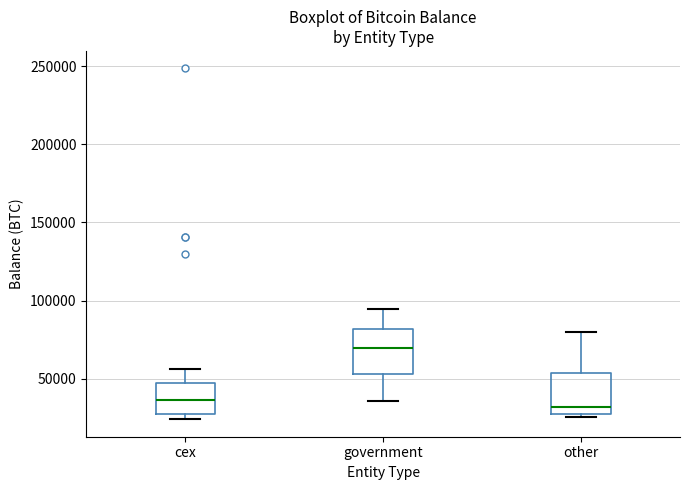

Reading left to right, read every box against the y-axis: the position of its median line, the range the box covers, and the ends of its whiskers. The values are not printed on the chart, so give them approximately, as read against the axis.

cex: median 35000, box 30000 to 45000, whiskers 25000 to 55000
government: median 70000, box 55000 to 80000, whiskers 35000 to 95000
other: median 30000 (just above the box's lower edge), box 30000 to 55000, whiskers 25000 to 80000